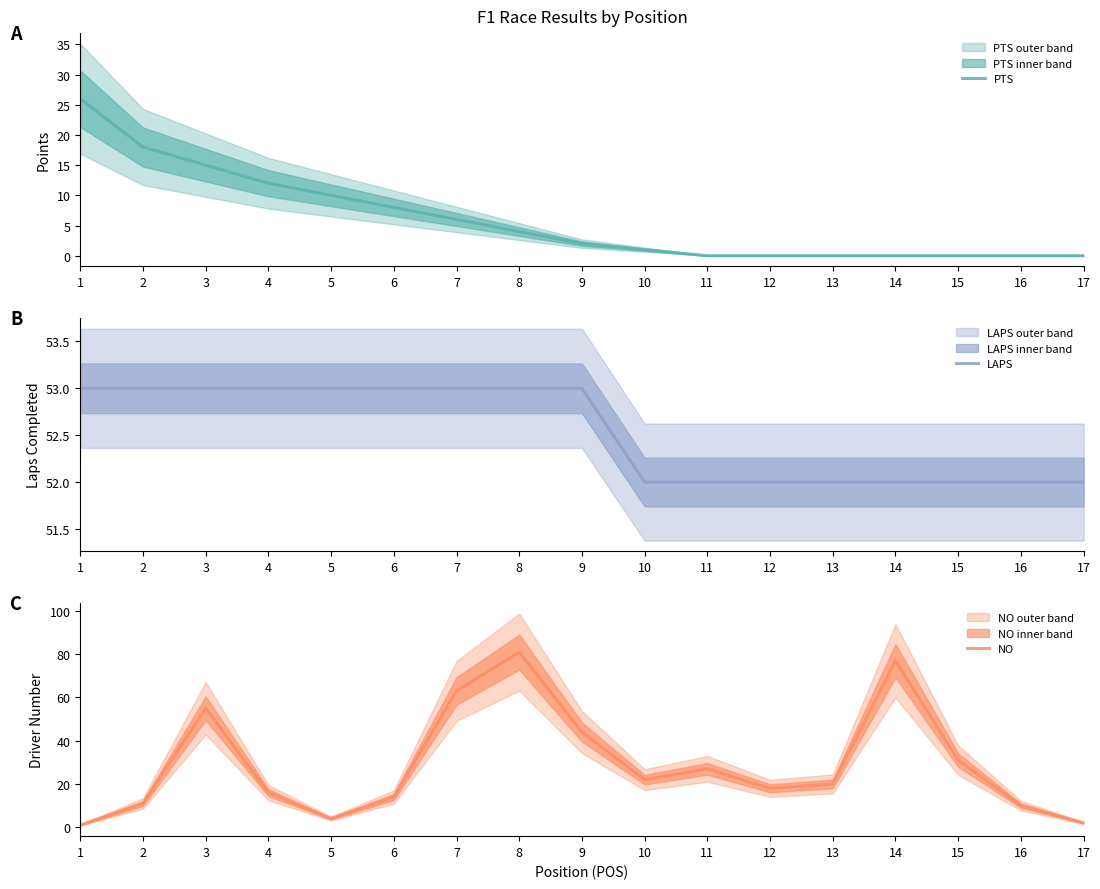

Rank the categories by NO value from highest to lowest.

8, 14, 7, 3, 9, 15, 11, 10, 13, 12, 4, 6, 2, 16, 5, 17, 1